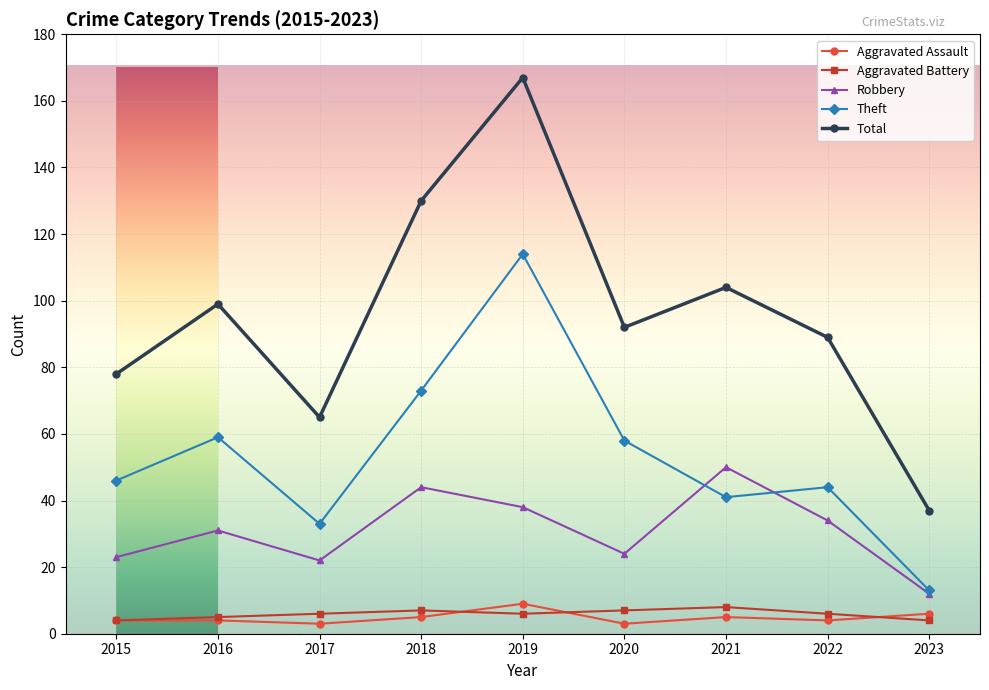

Count the Aggravated Assault values in the range 4 to 5.

5